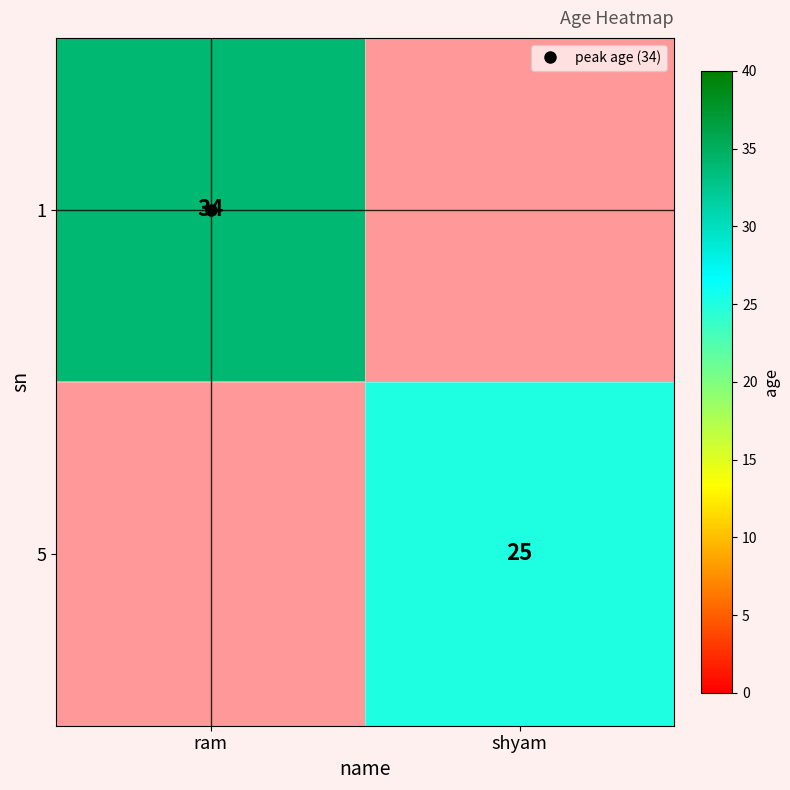

How many series are shown in this chart?

2